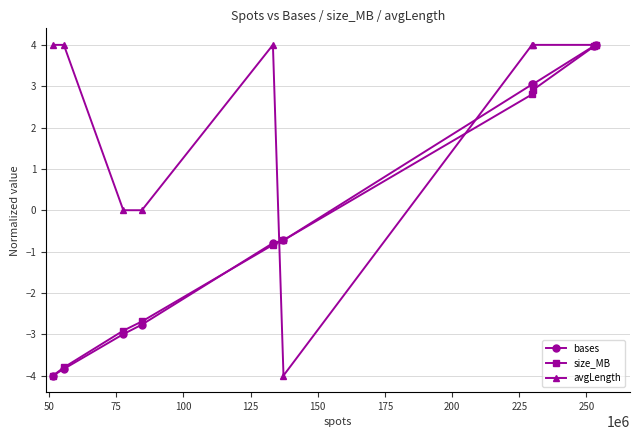

How many data points does each series have?

10